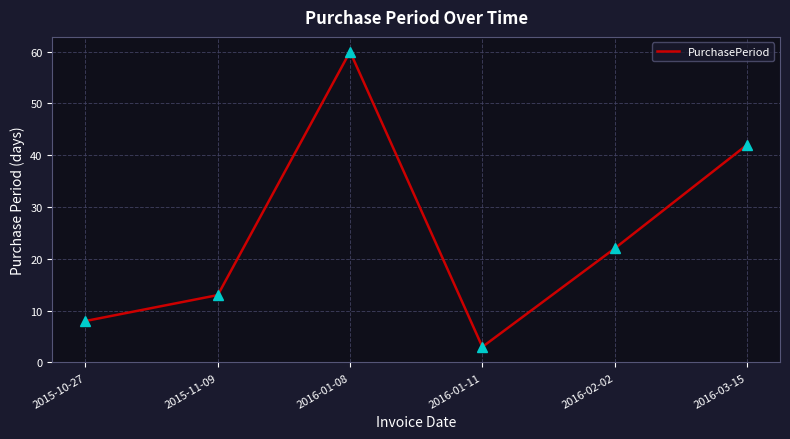

Rank the categories by value from lowest to highest.

2016-01-11, 2015-10-27, 2015-11-09, 2016-02-02, 2016-03-15, 2016-01-08